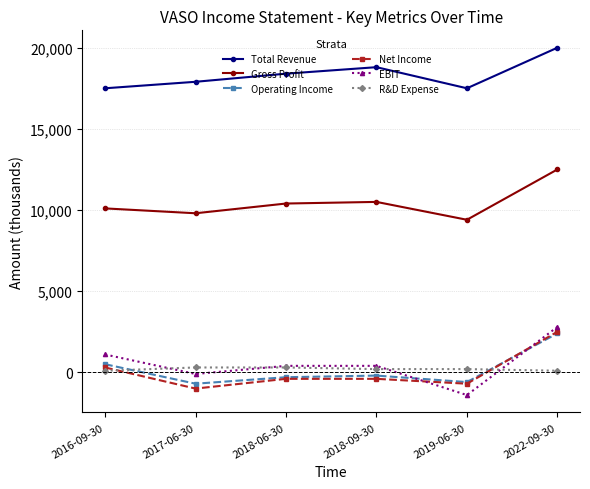

How many data points in Net Income are less than -400?

2